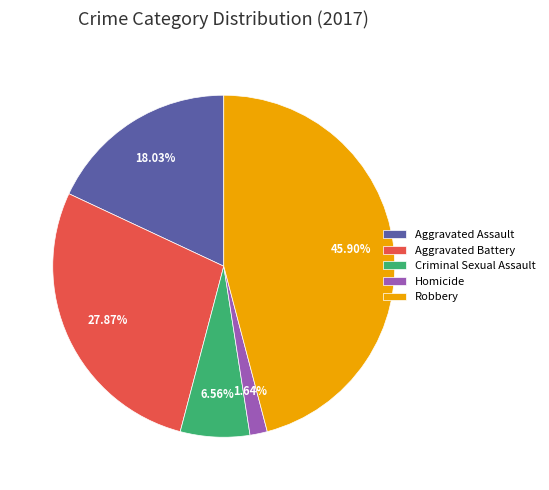

Which category has the biggest portion of the pie?

Robbery